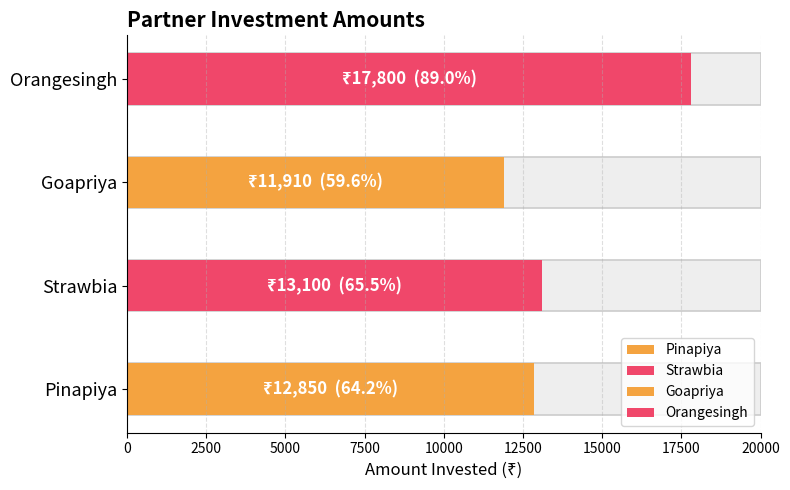

Reading left to right, transcribe all the data shown in this chart.

Pinapiya=12850	Strawbia=13100	Goapriya=11910	Orangesingh=17800